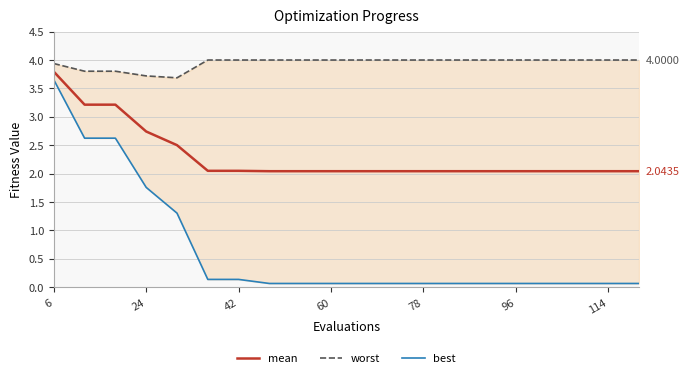

At which category is the sum across all series the highest?

6